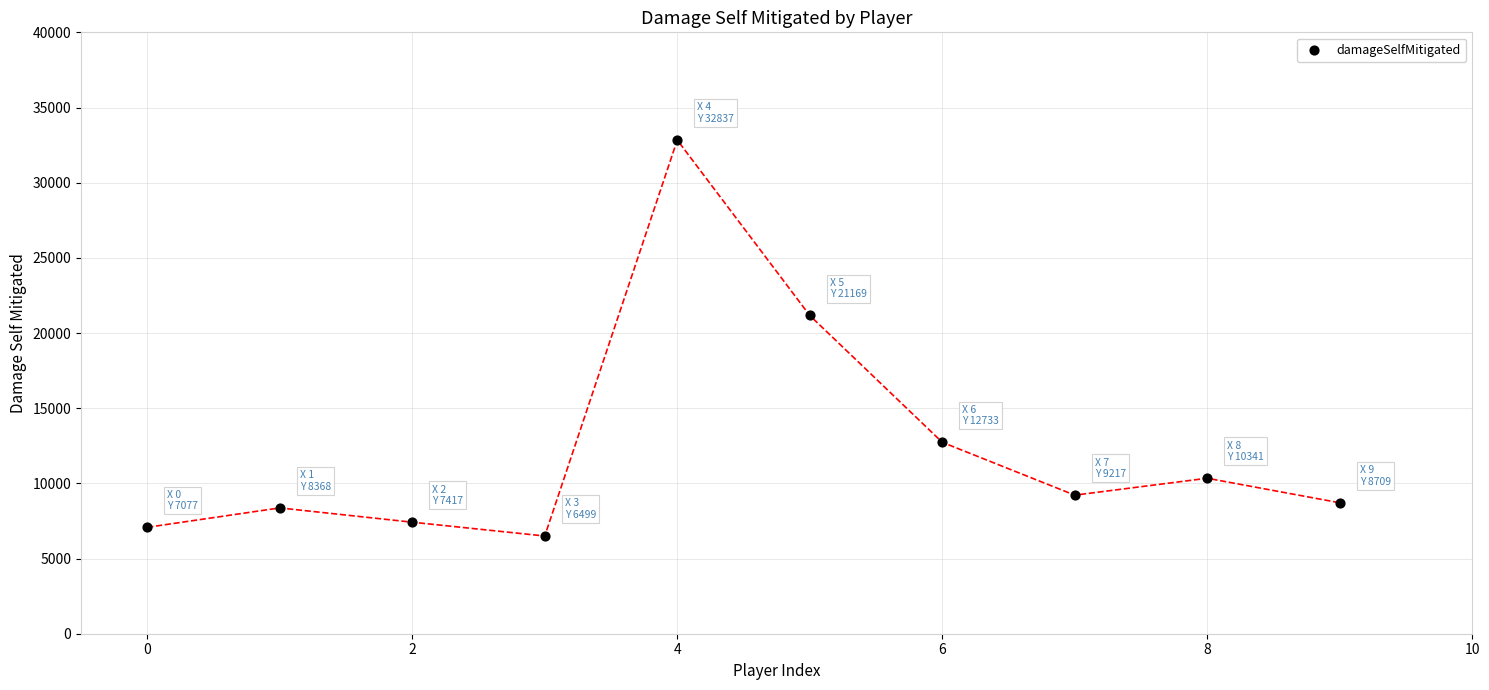

What is the average Y value?

12437